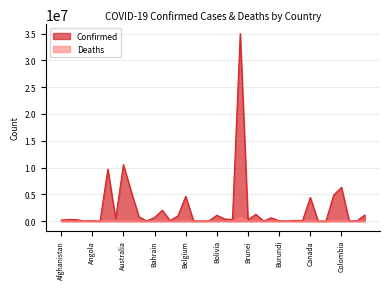

Rank the categories by Confirmed value from highest to lowest.

Brazil, Australia, Argentina, Colombia, Austria, Chile, Belgium, Canada, Bangladesh, Bulgaria, Costa Rica, Bolivia, Belarus, Azerbaijan, Bahrain, Burma, Armenia, Bosnia and Herzegovina, Albania, Botswana, Algeria, Brunei, Afghanistan, Cambodia, Cameroon, Barbados, Angola, Congo (Kinshasa), Belize, Cabo Verde, Bhutan, Burundi, Andorra, Bahamas, Benin, Congo (Brazzaville), Burkina Faso, Central African Republic, Antigua and Barbuda, Chad